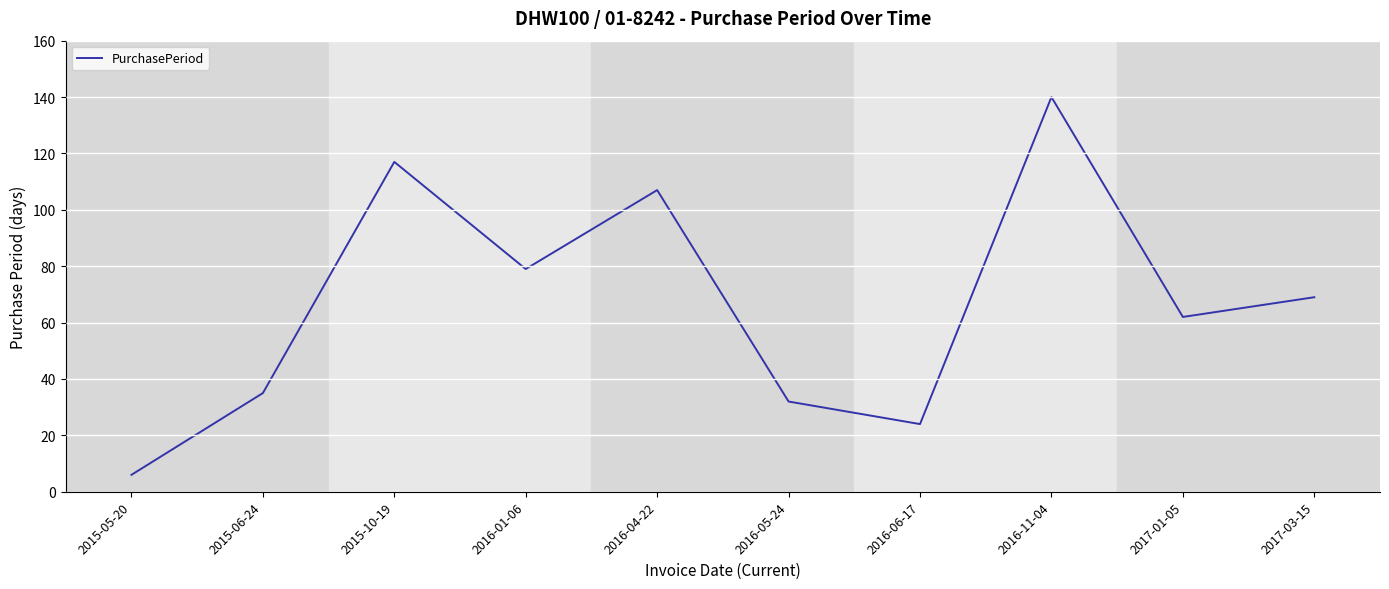

Is it true that the value at 2017-03-15 is 69?

True